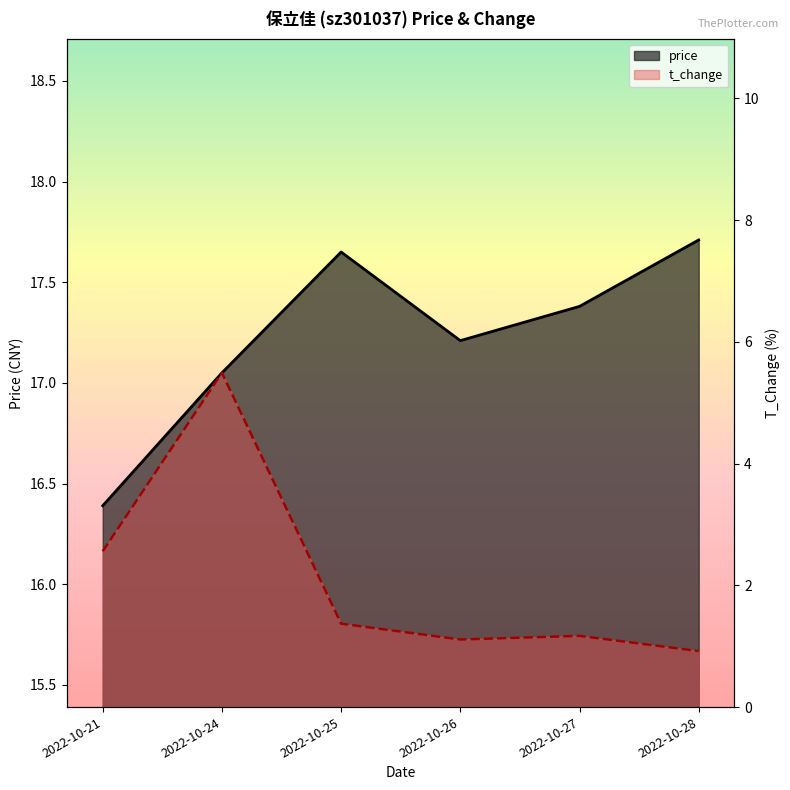

What is the sum of all price values?

103.4